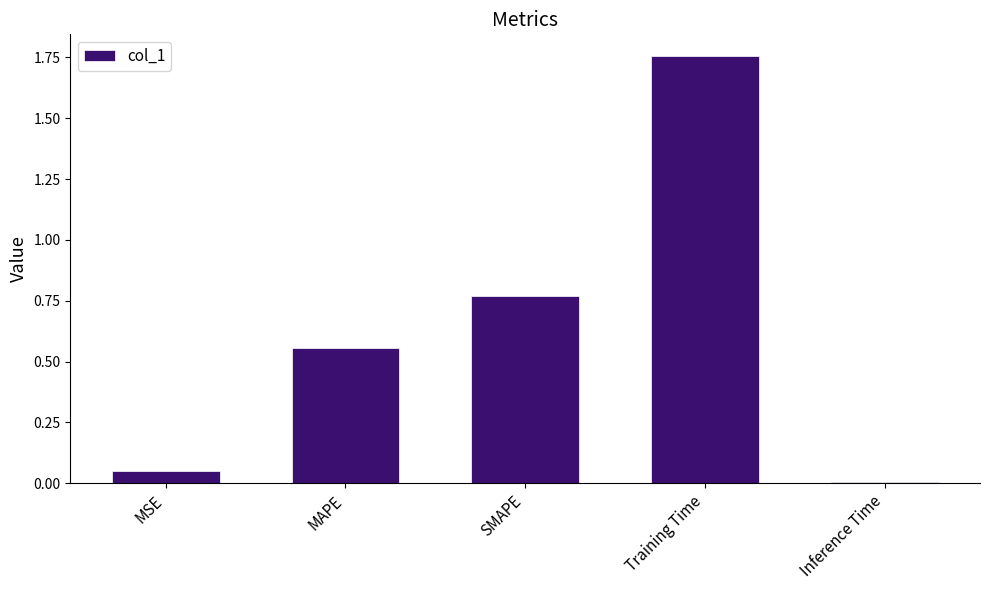

What is the change in value from MAPE to Training Time?

+1.2